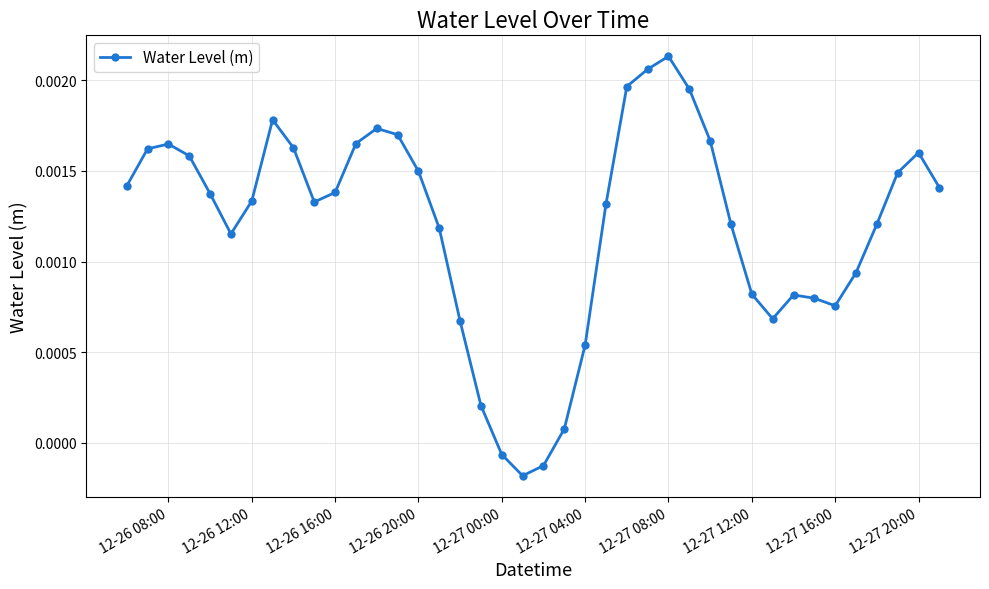

True or false: the data has more than 1 interior local peaks.

True